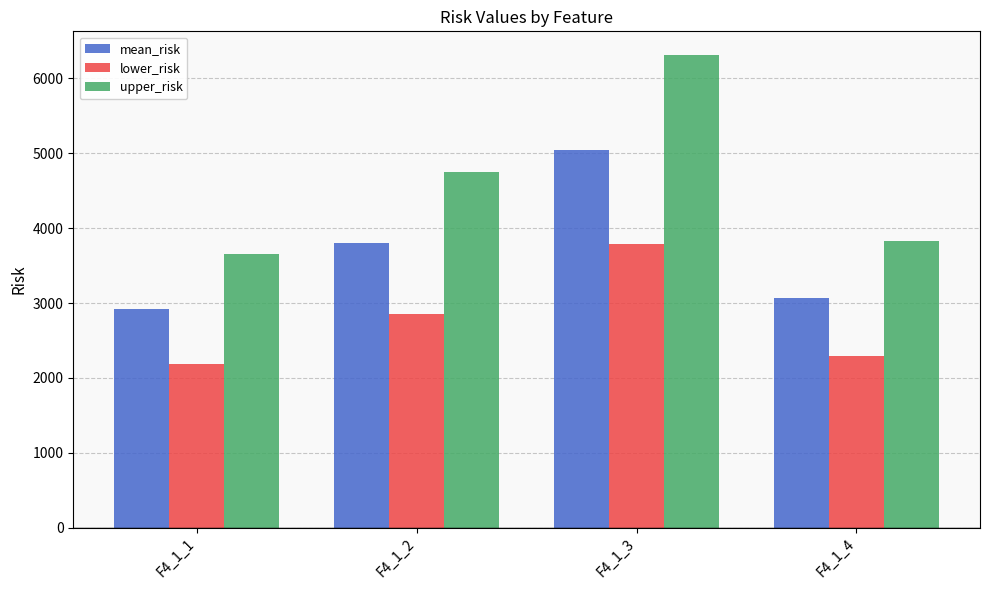

Is it true that lower_risk equals 2189.1 at F4_1_1?

True